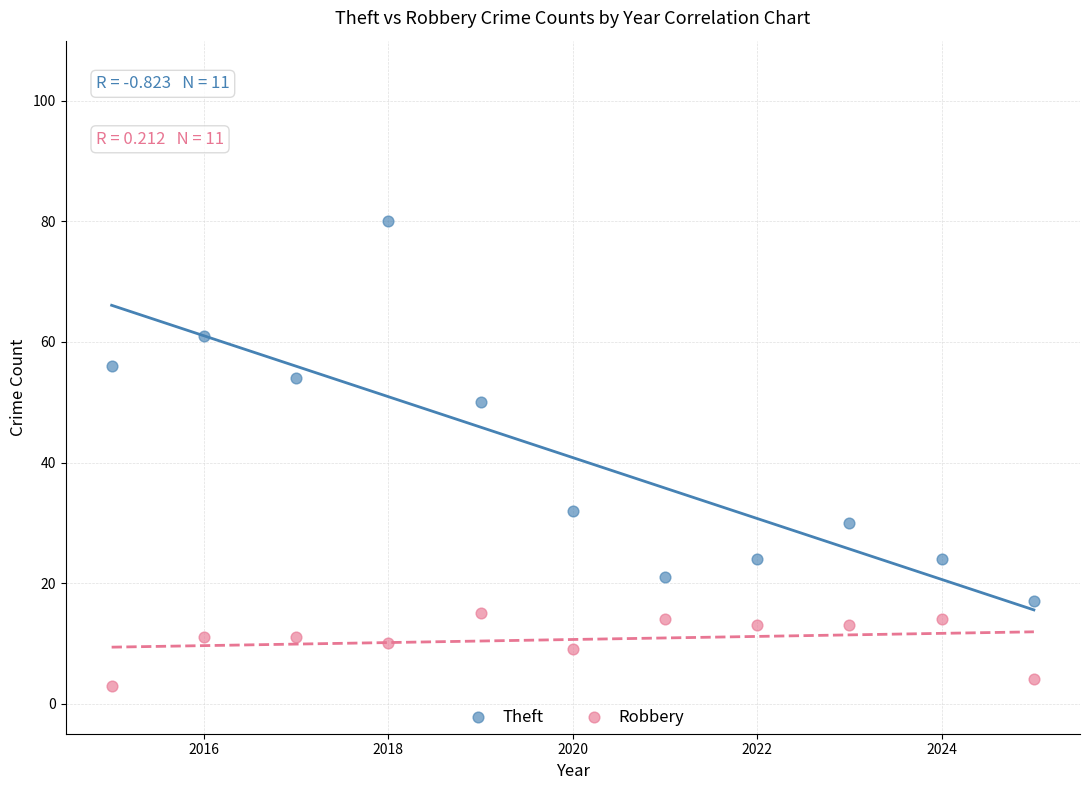

Which series contains the highest Y value?

Theft